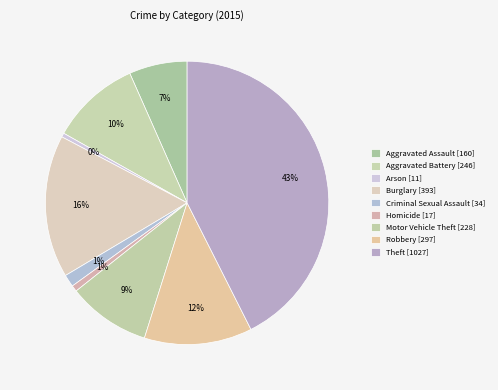

Which category has the biggest portion of the pie?

Theft